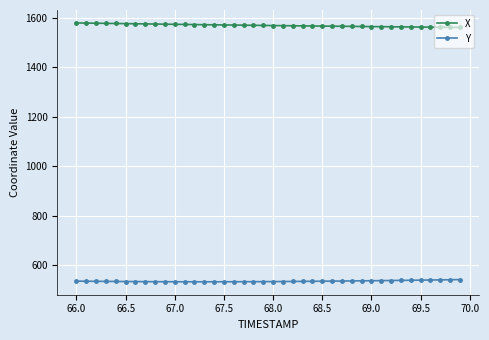

What is the minimum value for Y?

534.1